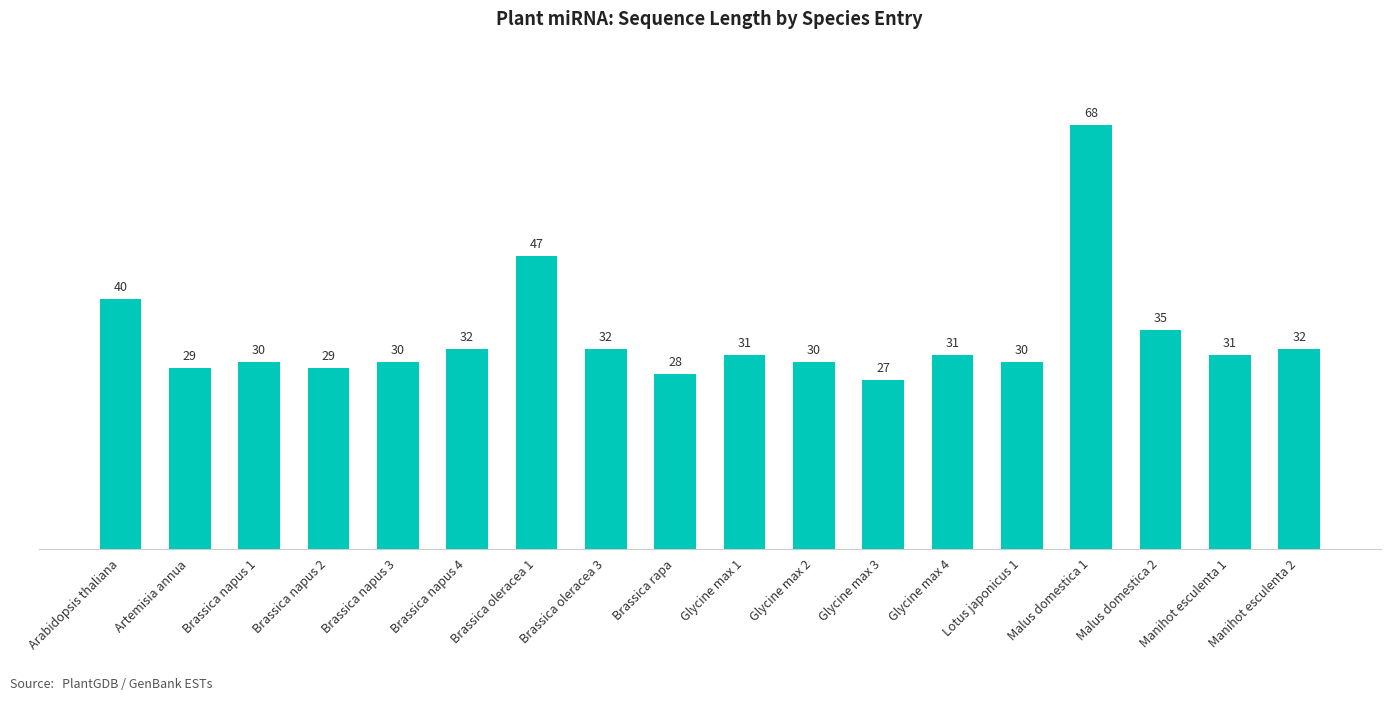

What is the label of the 10th bar from the left?

Glycine max 1